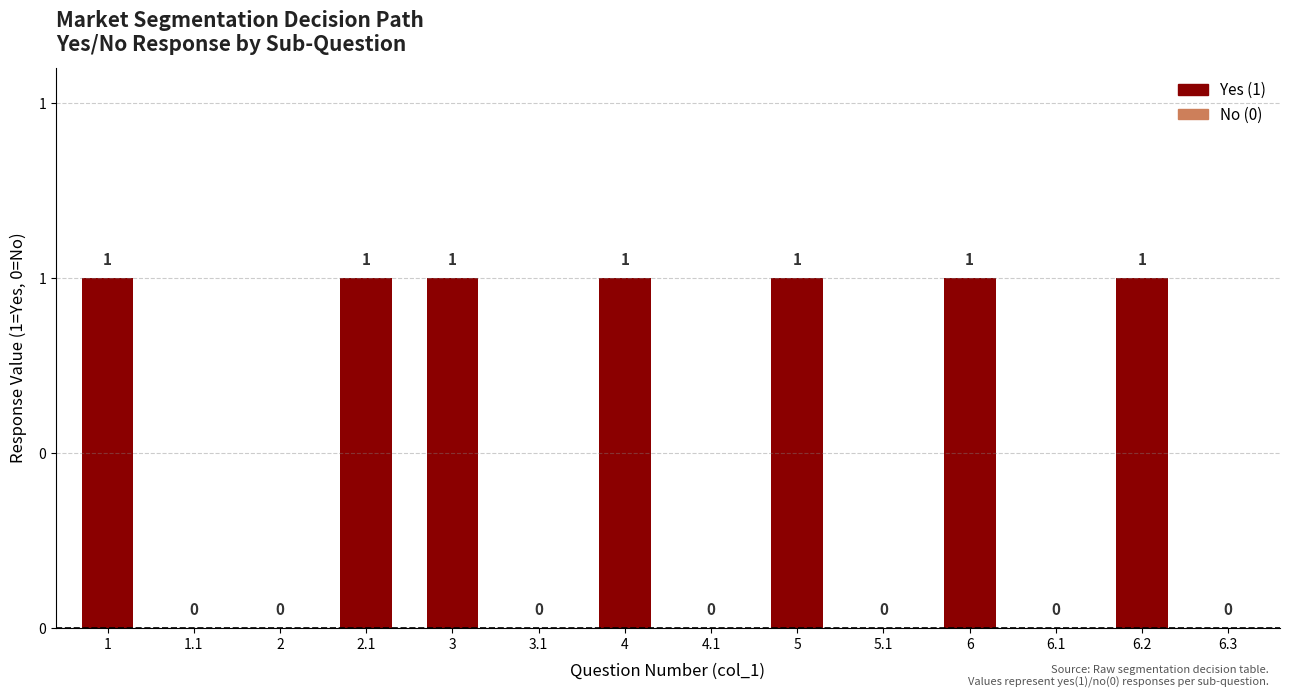

What is the label of the 6th bar from the left?

3.1